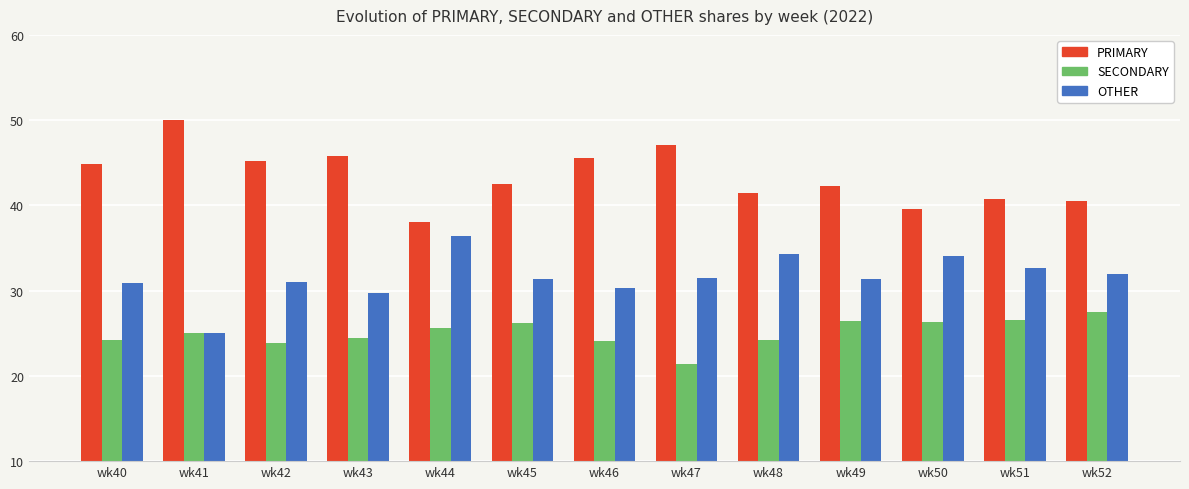

Rank the series by their average value, from highest to lowest.

PRIMARY, OTHER, SECONDARY